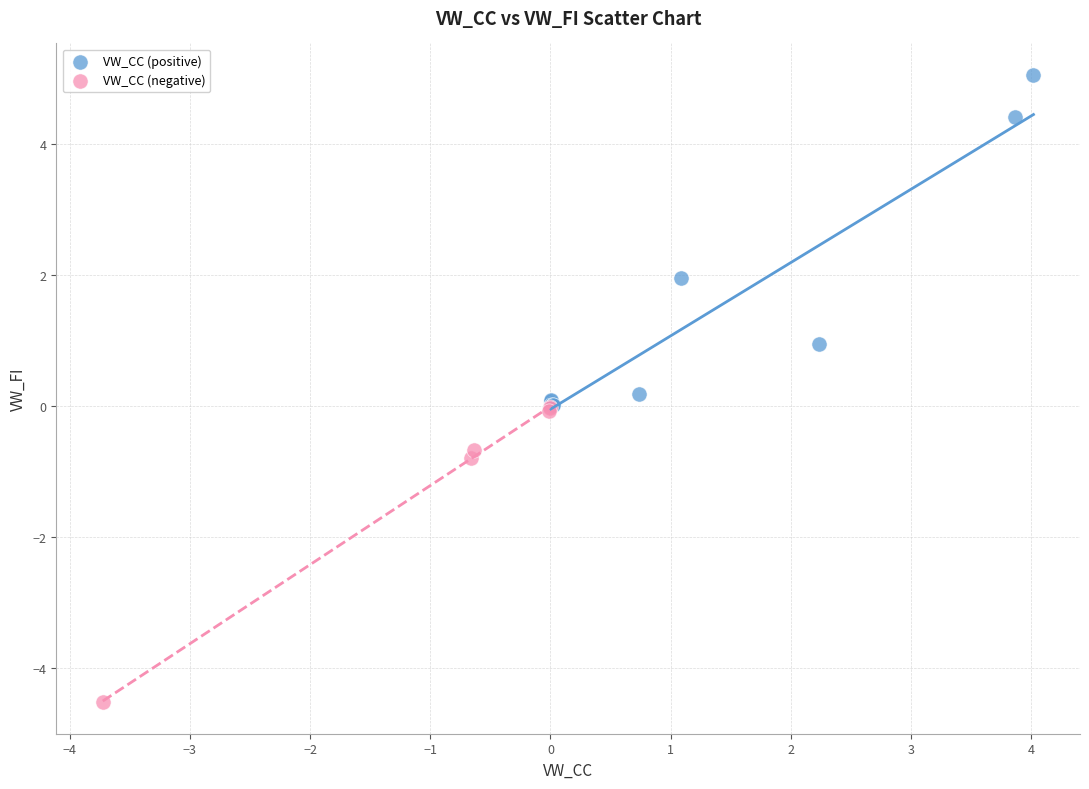

Which series contains the lowest Y value?

VW_CC (negative)